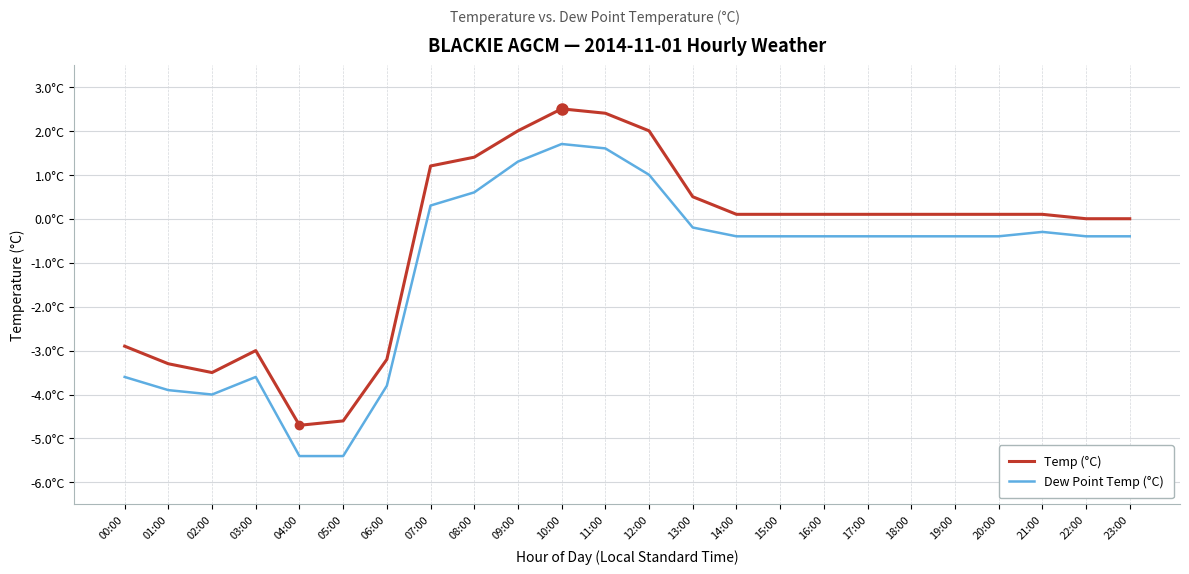

Where is Temp (°C) nearest to the value -1?

22:00